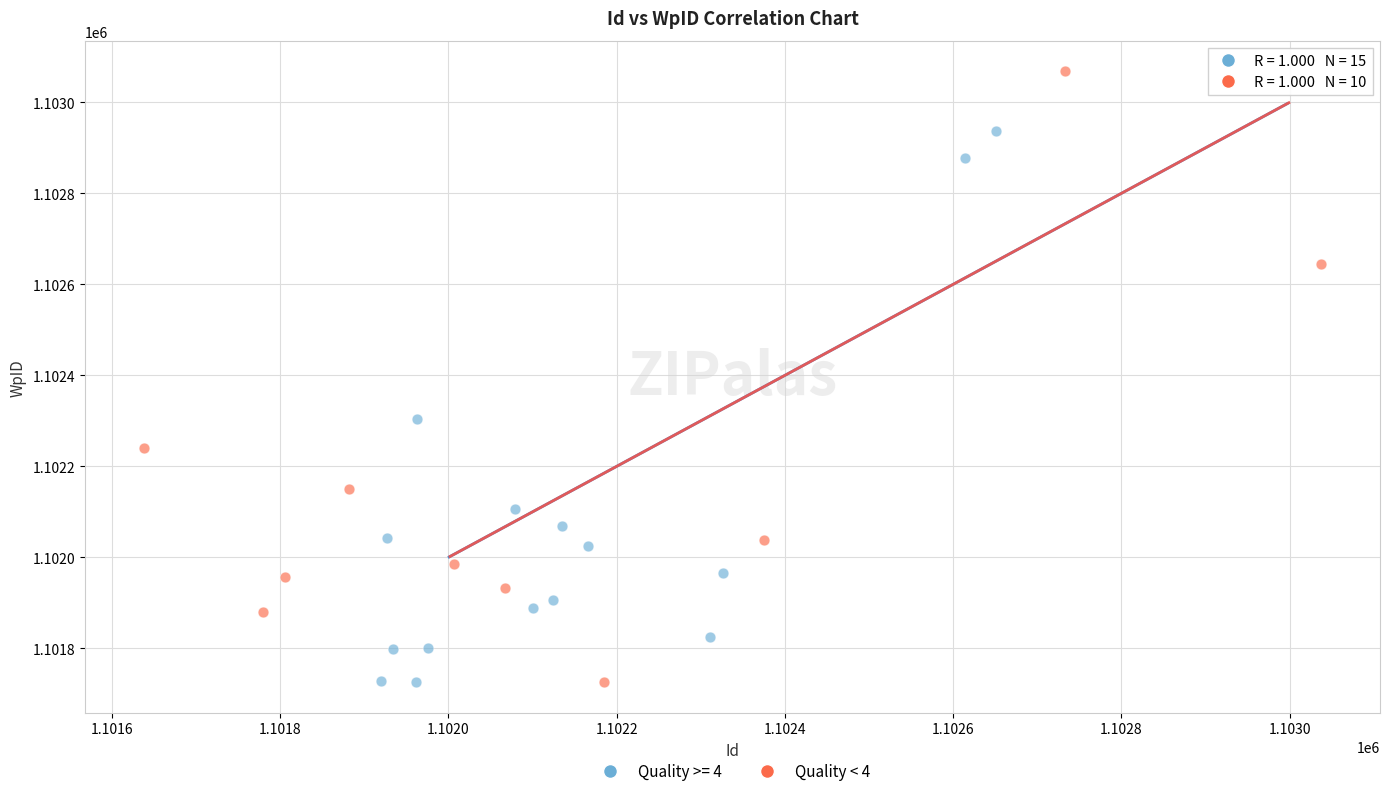

Which series has the widest spread of Y values?

Quality < 4